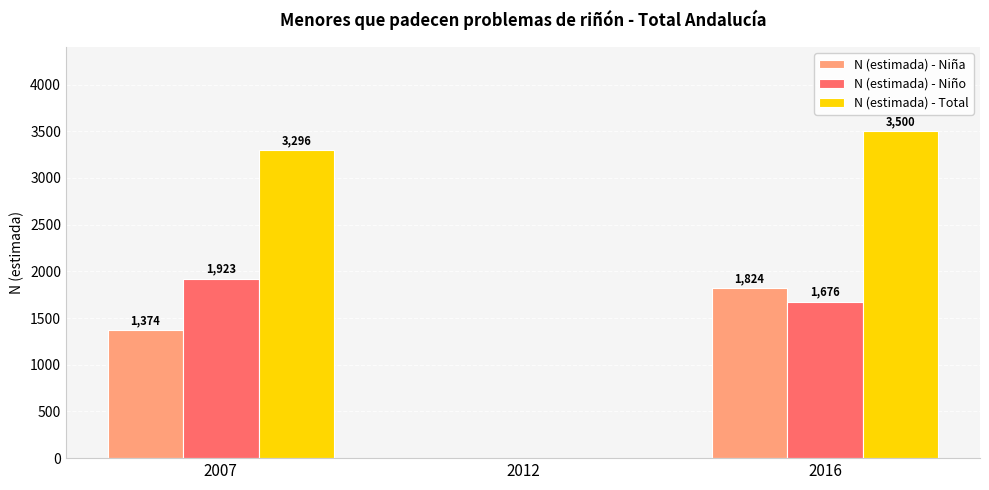

Reading right to left, transcribe all the data shown in this chart.

N (estimada) - Niña: 2016=1824	2012=0	2007=1374
N (estimada) - Niño: 2016=1676	2012=0	2007=1923
N (estimada) - Total: 2016=3500	2012=0	2007=3296